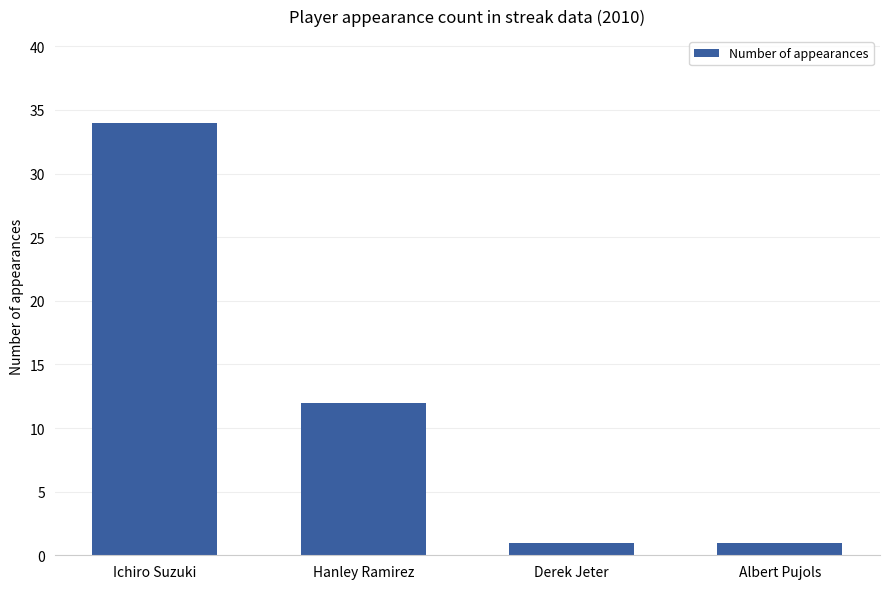

What is the difference between the maximum and minimum values?

33